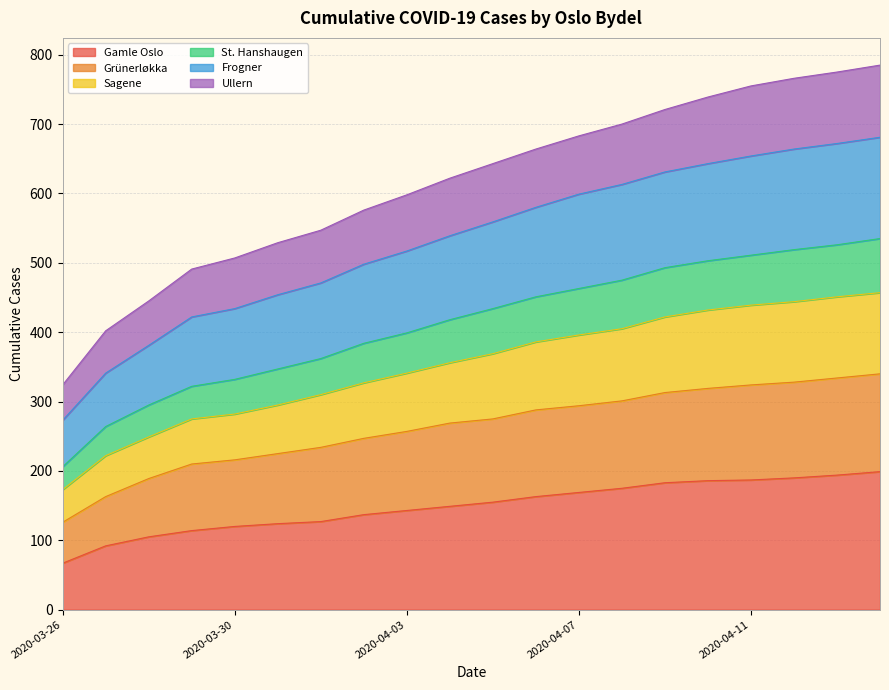

True or false: Ullern and Sagene intersect in this chart.

False